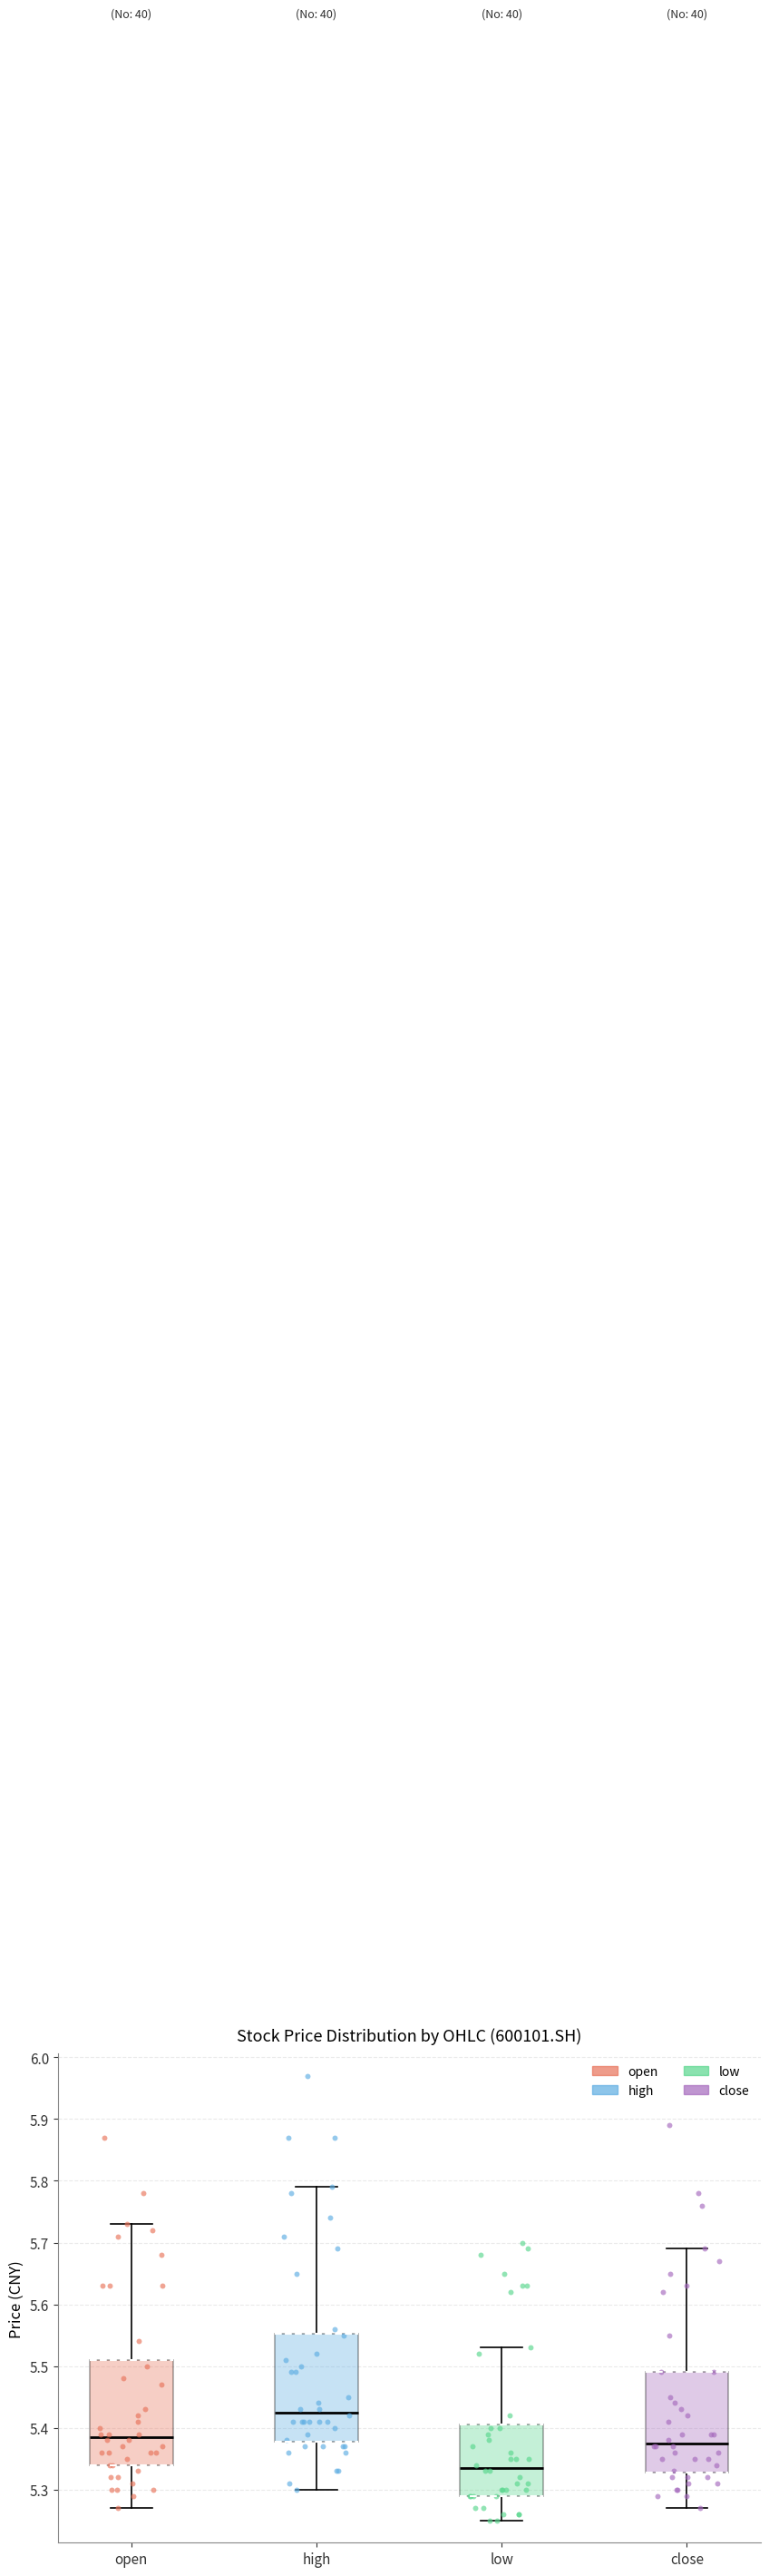

Reading left to right, read every box against the y-axis: the position of its median line, the range the box covers, and the ends of its whiskers. The values are not printed on the chart, so give them approximately, as read against the axis.

open: median 5.39, box 5.34 to 5.51, whiskers 5.27 to 5.73
high: median 5.43, box 5.38 to 5.55, whiskers 5.30 to 5.79
low: median 5.34, box 5.29 to 5.41, whiskers 5.25 to 5.53
close: median 5.38, box 5.33 to 5.49, whiskers 5.27 to 5.69